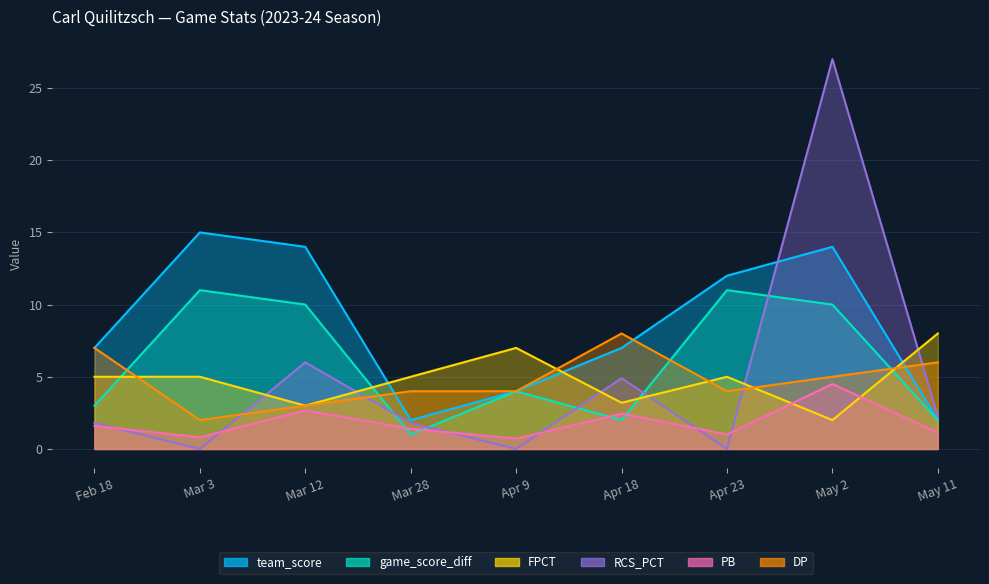

What is the average value of the team_score series?

8.6